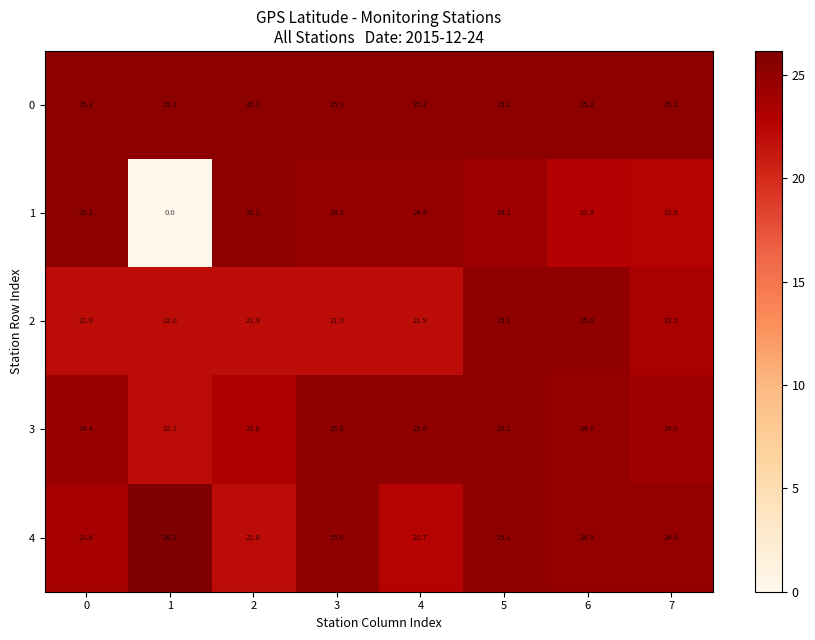

What is the difference between the 4 values at 2 and 5?

3.1